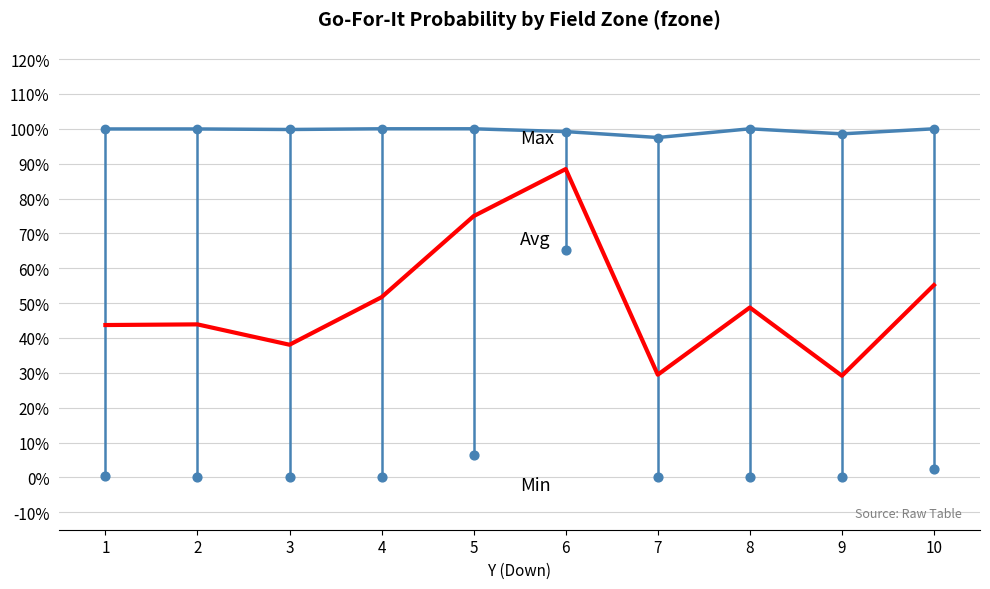

Which series reaches the minimum Y coordinate?

Min